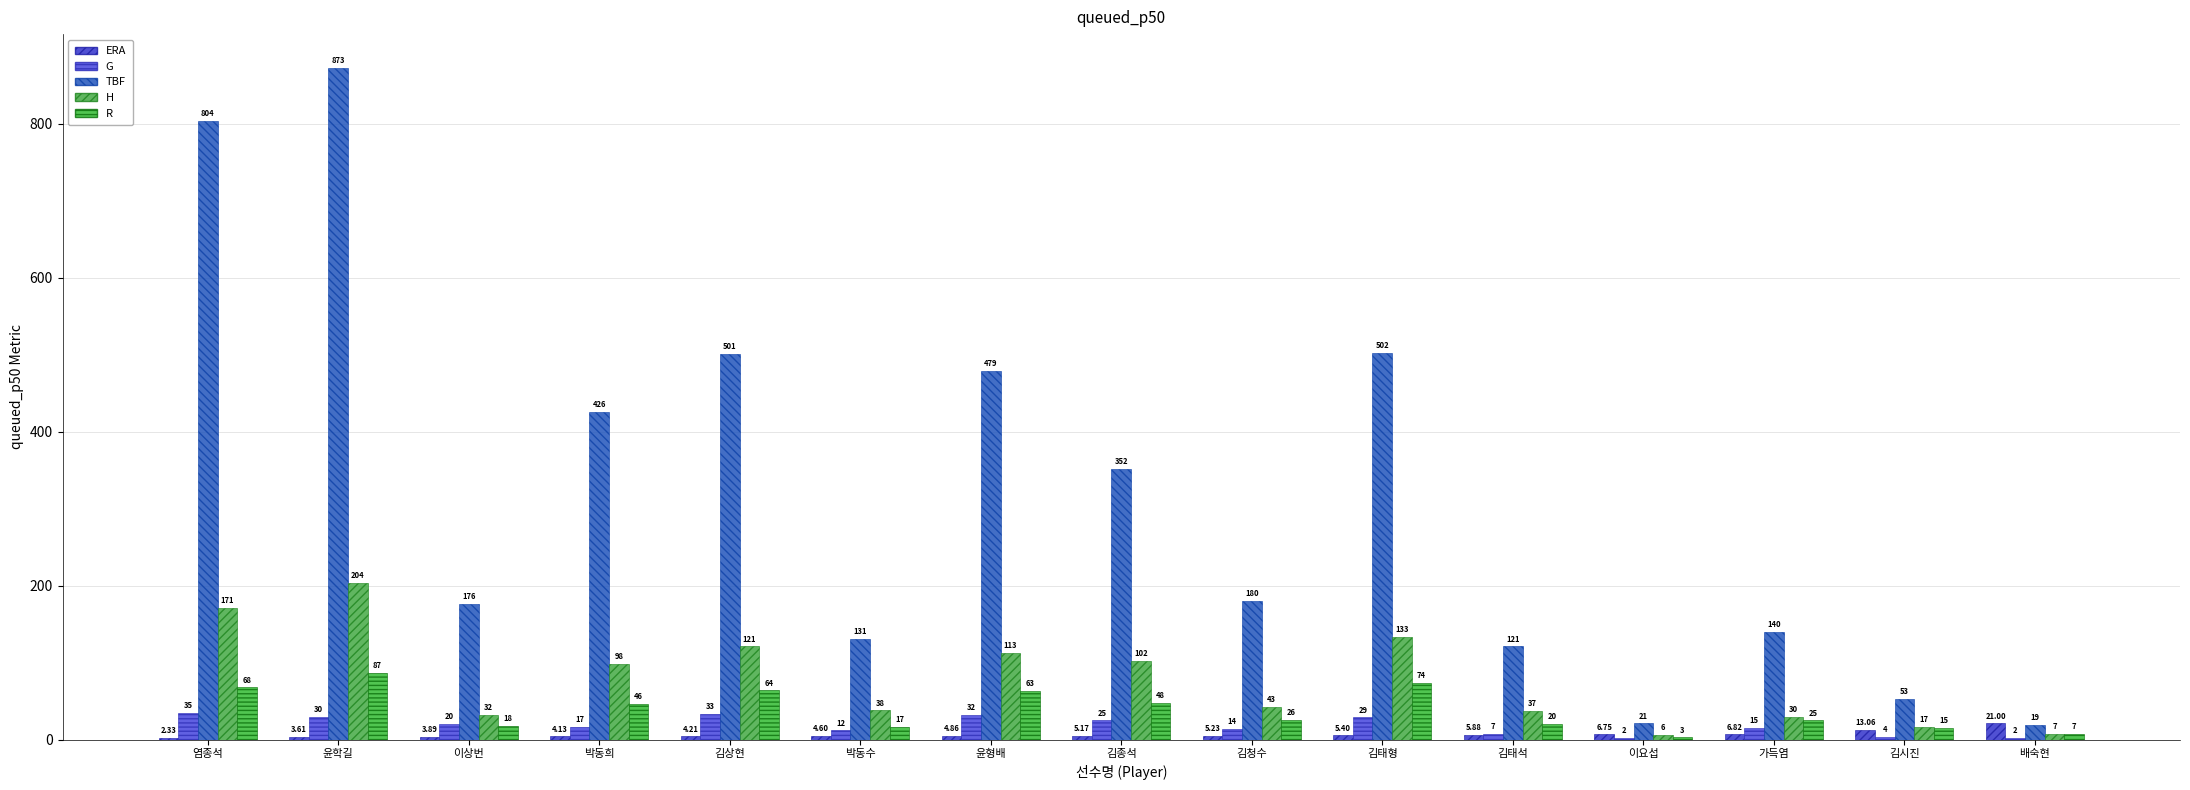

The value of ERA at 이상번 is 3.9. True or false?

True